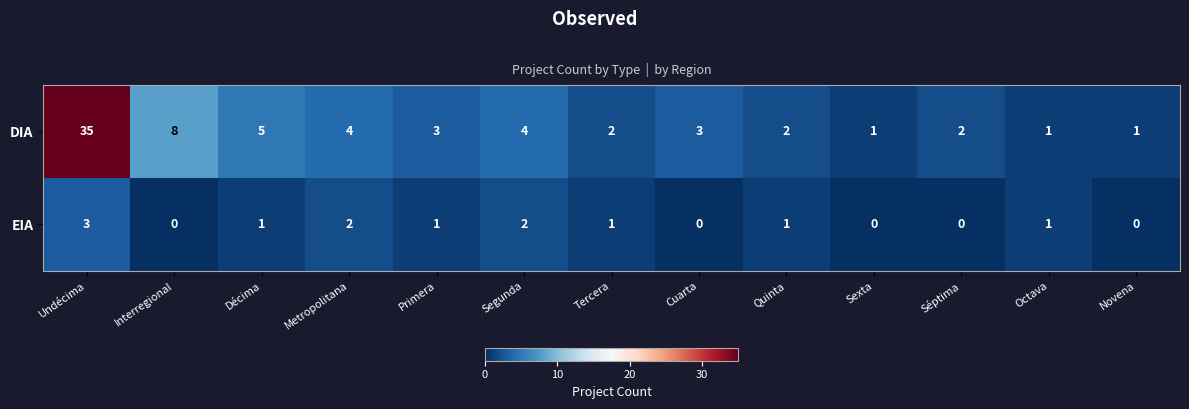

Rank the series by their maximum value, from highest to lowest.

DIA, EIA